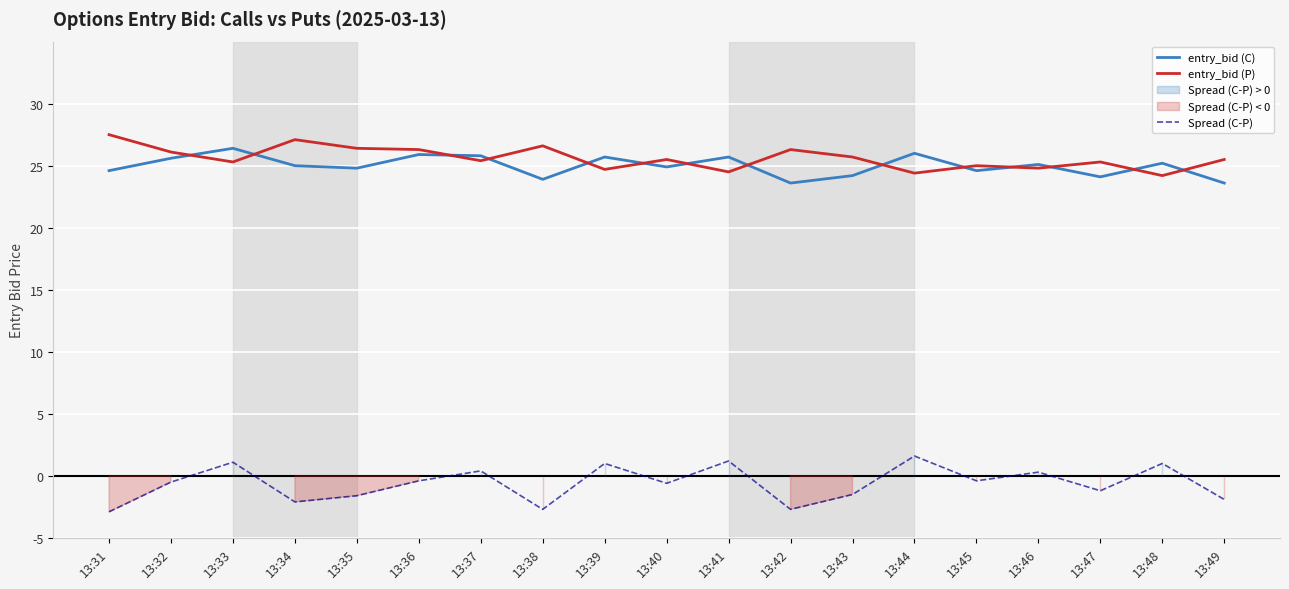

Is the value of entry_bid (P) at 13:48 greater than the value of Spread (C-P) at 13:37?

Yes